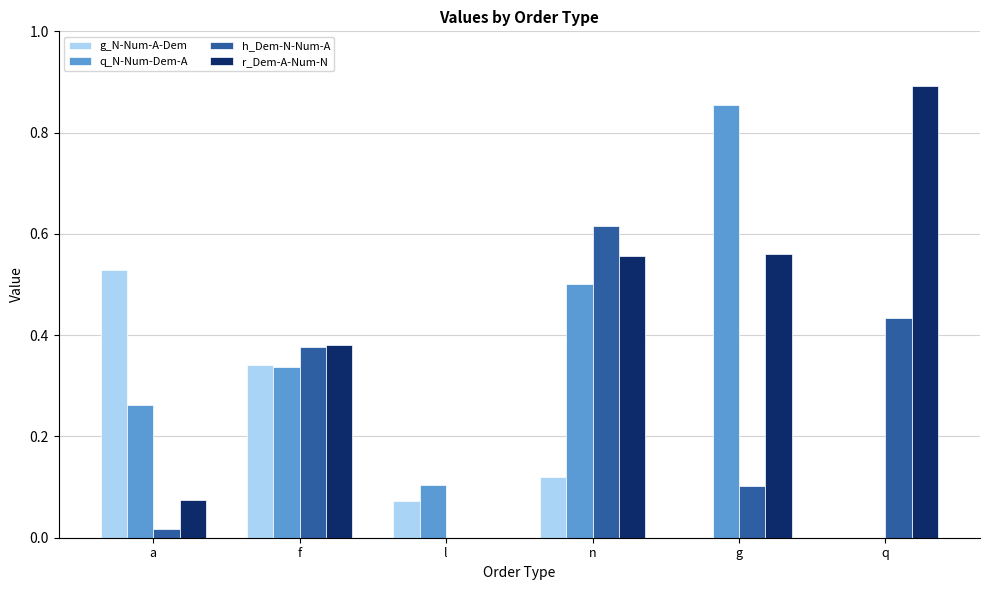

How many values in q_N-Num-Dem-A are above zero?

5